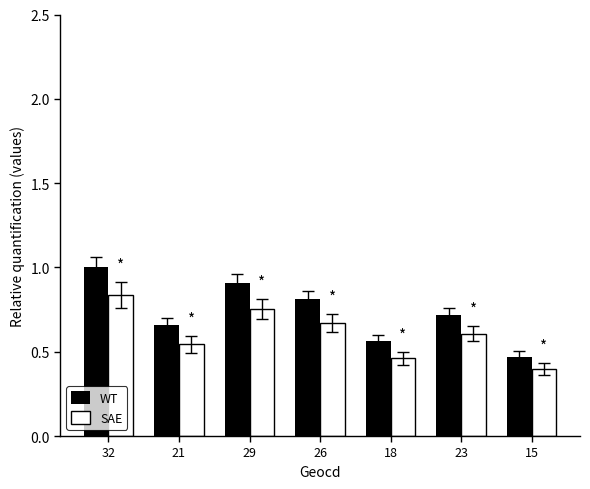

Which category has the highest value in the WT series?

32